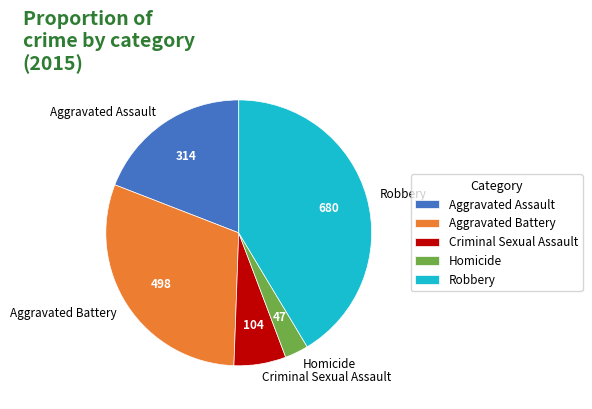

The Aggravated Battery slice represents 45% of the pie. True or false?

False